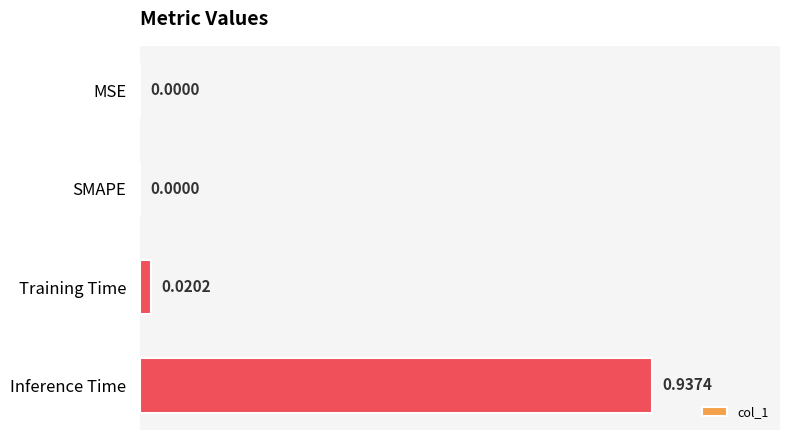

Are the bars horizontal?

Yes